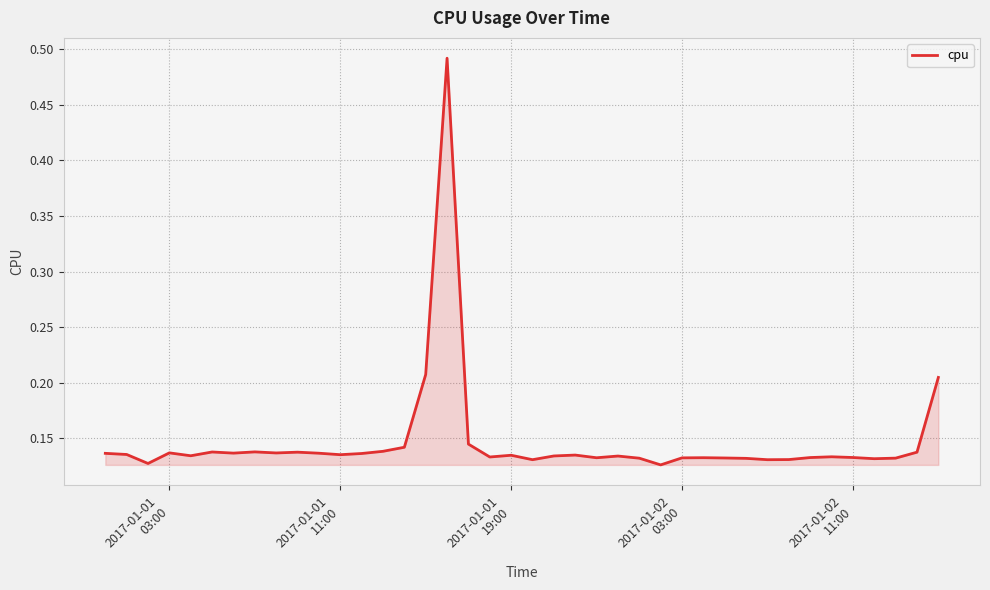

What is the difference between the maximum and minimum values?

0.4